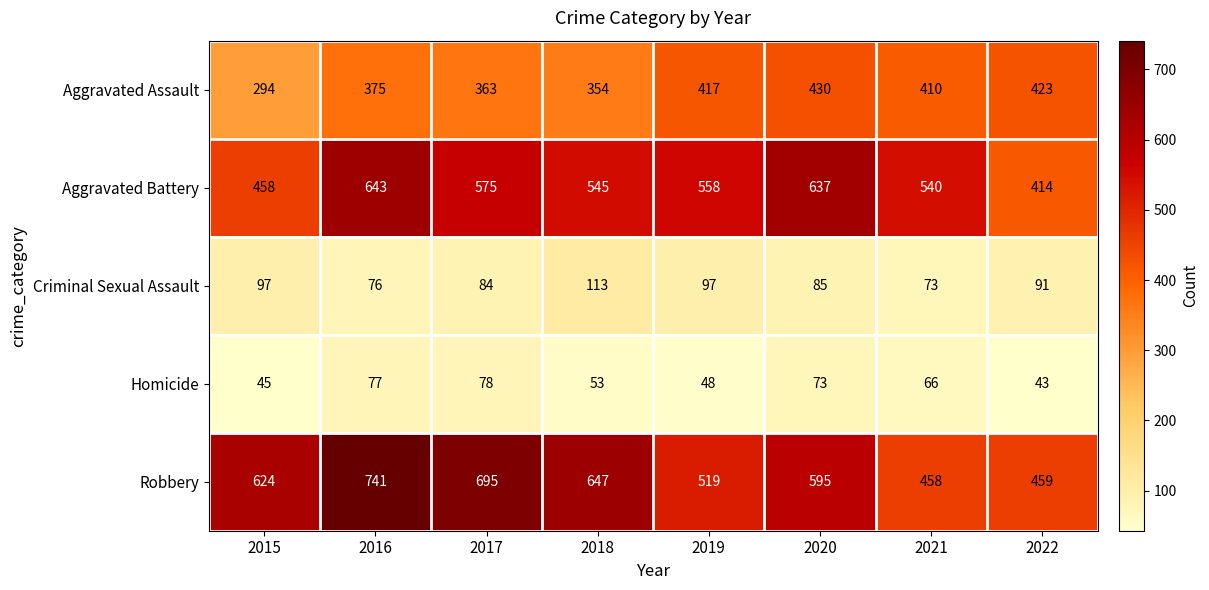

Which category has the lowest value across all series?

2022